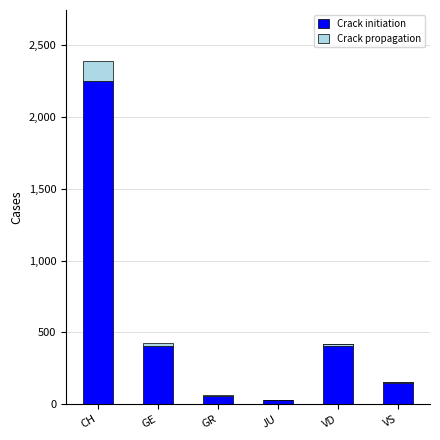

How many data points in Crack propagation are less than 2?

3